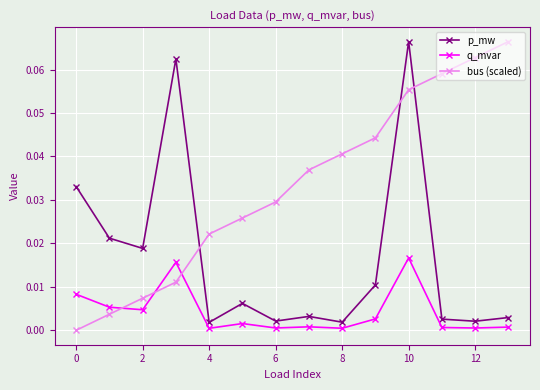

Which series has the widest spread of values?

bus (scaled)